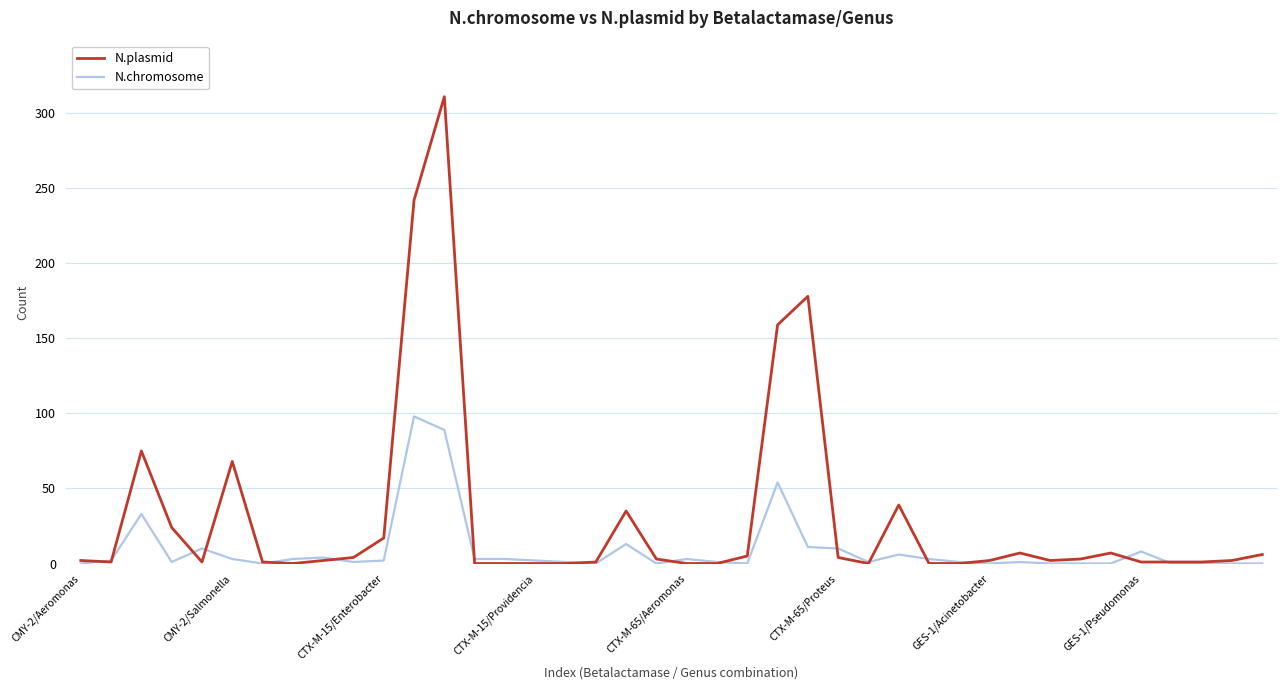

Which series has the widest spread of values?

N.plasmid